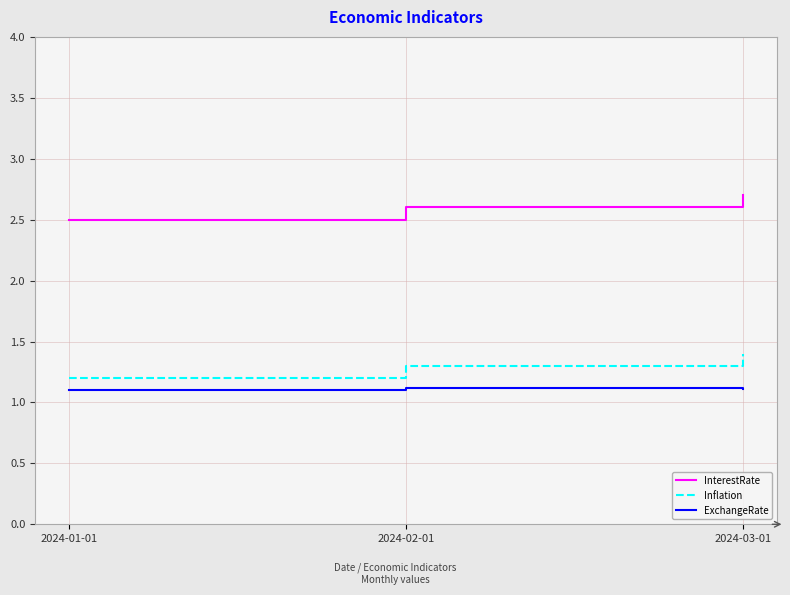

True or false: InterestRate has a value of 1.6 at 2024-03-01.

False